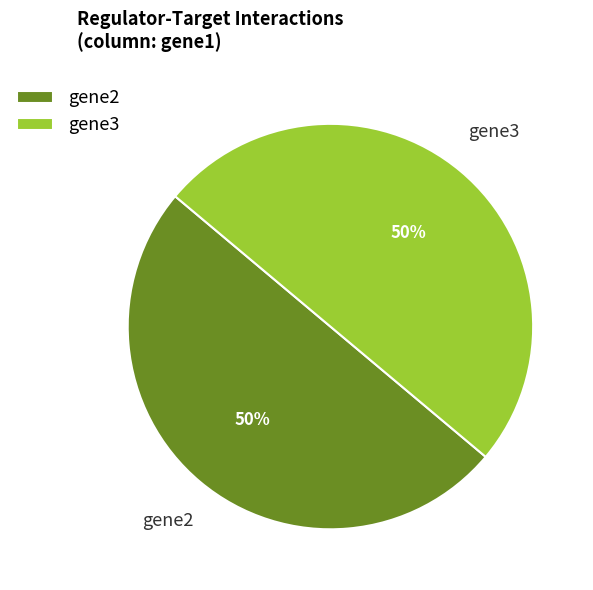

To the nearest percent, what is the combined percentage of gene2 and gene3?

100%